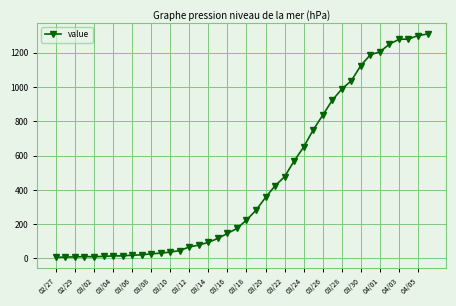

What is the difference between the second highest and second lowest values?

1293